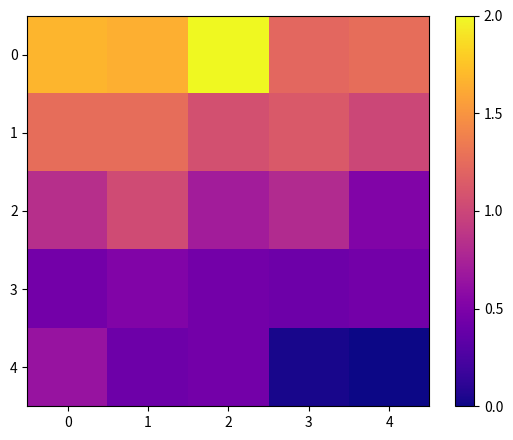

Which series changed the most between 0 and 4?

4